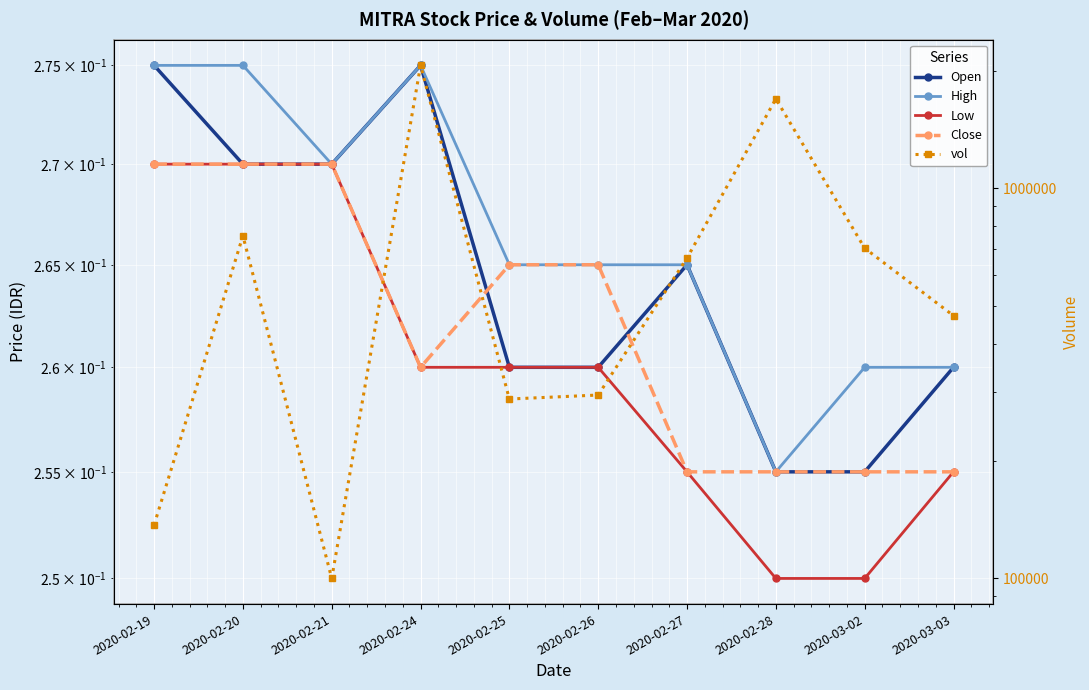

At which label is High closest to 0?

2020-02-28